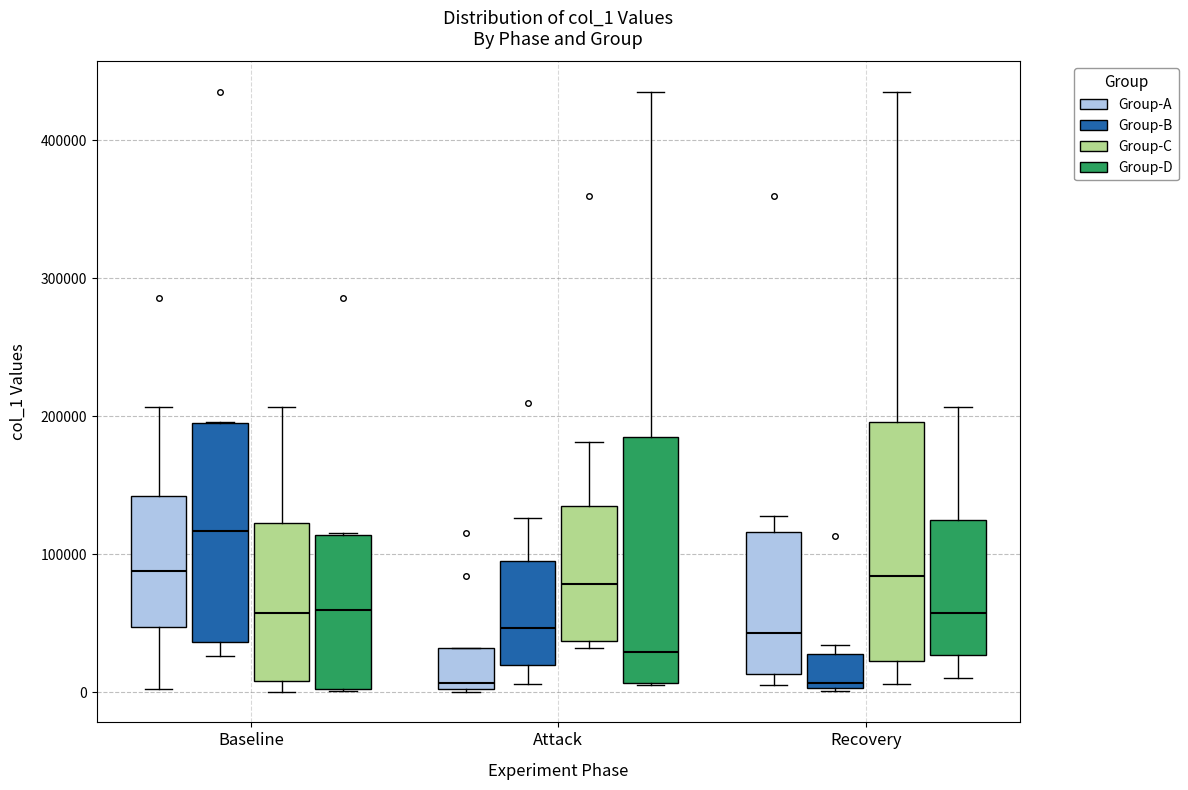

Reading left to right, read every box against the y-axis: the position of its median line, the range the box covers, and the ends of its whiskers. The values are not printed on the chart, so give them approximately, as read against the axis.

Baseline (Group-A): median 90000, box 50000 to 140000, whiskers 0 to 210000
Baseline (Group-B): median 120000, box 40000 to 200000, whiskers 30000 to 200000
Baseline (Group-C): median 60000, box 10000 to 120000, whiskers 0 to 210000
Baseline (Group-D): median 60000, box 0 to 110000, whiskers 0 to 120000
Attack (Group-A): median 10000, box 0 to 30000, whiskers 0 to 30000
Attack (Group-B): median 50000, box 20000 to 90000, whiskers 10000 to 130000
Attack (Group-C): median 80000, box 40000 to 140000, whiskers 30000 to 180000
Attack (Group-D): median 30000, box 10000 to 180000, whiskers 10000 to 440000
Recovery (Group-A): median 40000, box 10000 to 120000, whiskers 10000 (just below the box's lower edge) to 130000
Recovery (Group-B): median 10000, box 0 to 30000, whiskers 0 to 30000 (just above the box's upper edge)
Recovery (Group-C): median 80000, box 20000 to 200000, whiskers 10000 to 440000
Recovery (Group-D): median 60000, box 30000 to 120000, whiskers 10000 to 210000